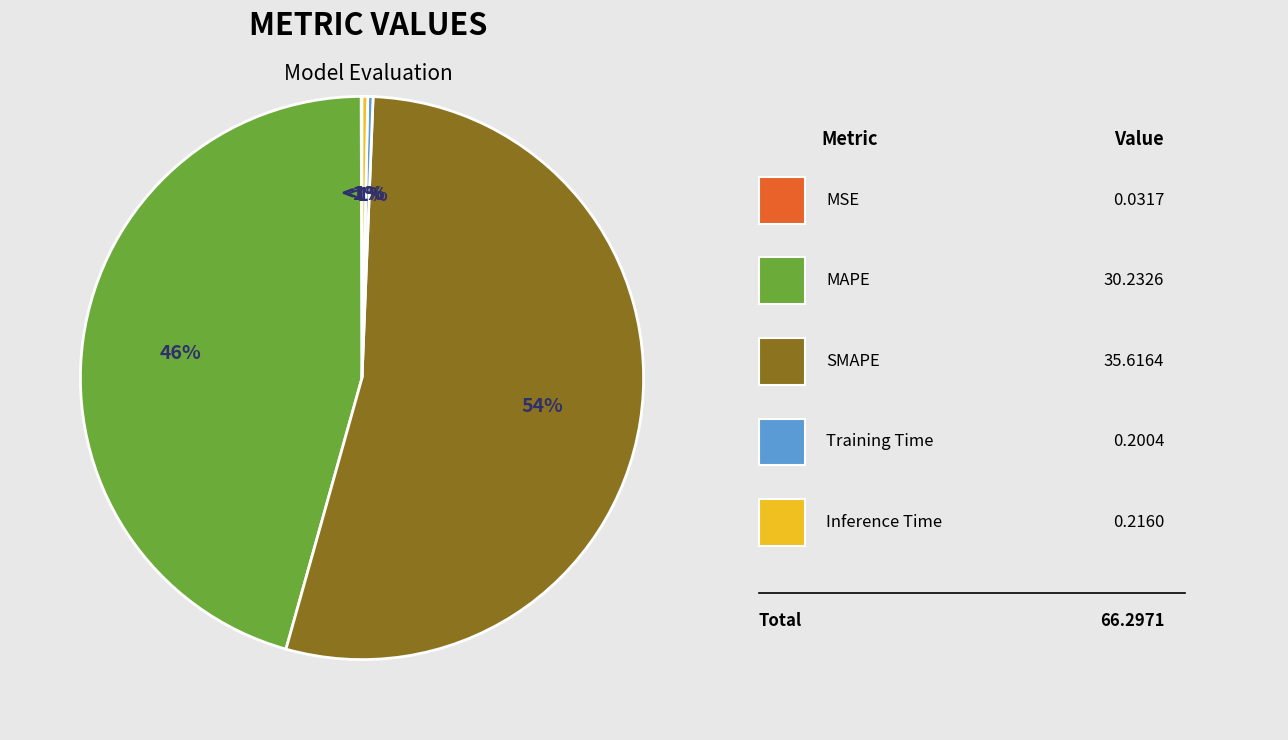

The MAPE slice represents 46% of the pie. True or false?

True